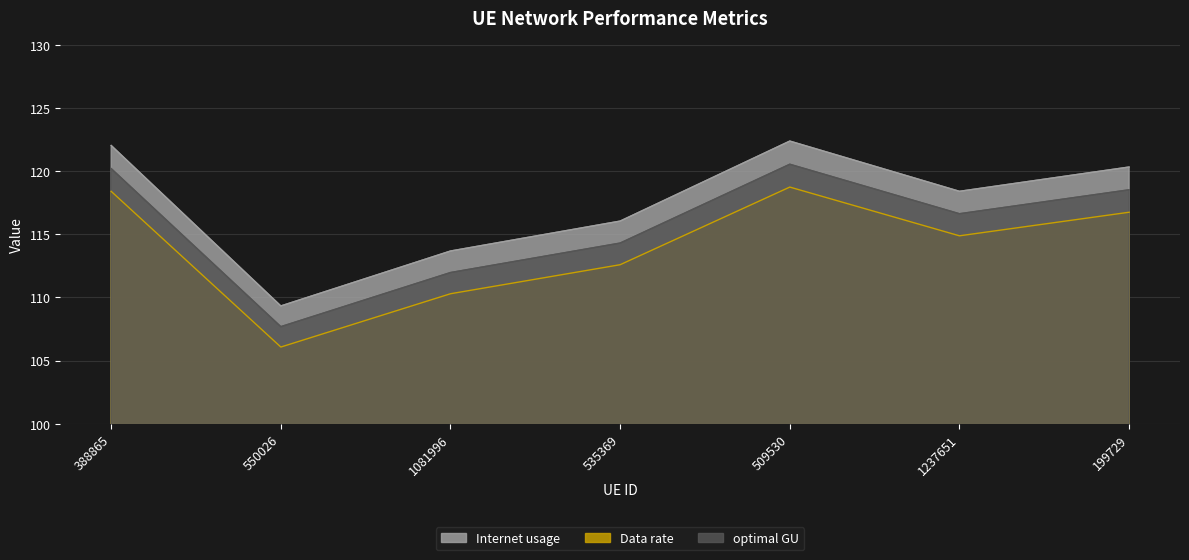

True or false: Data rate has a value of 26.7 at 388865.

False